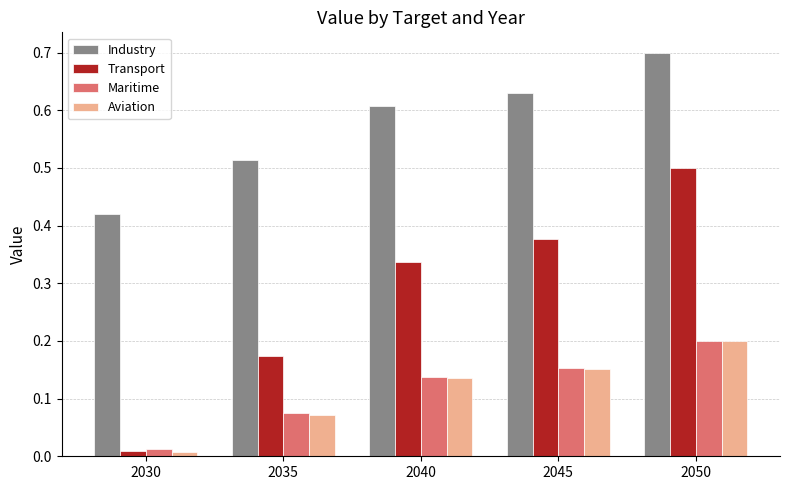

Rank the categories by Maritime value from highest to lowest.

2050, 2045, 2040, 2035, 2030